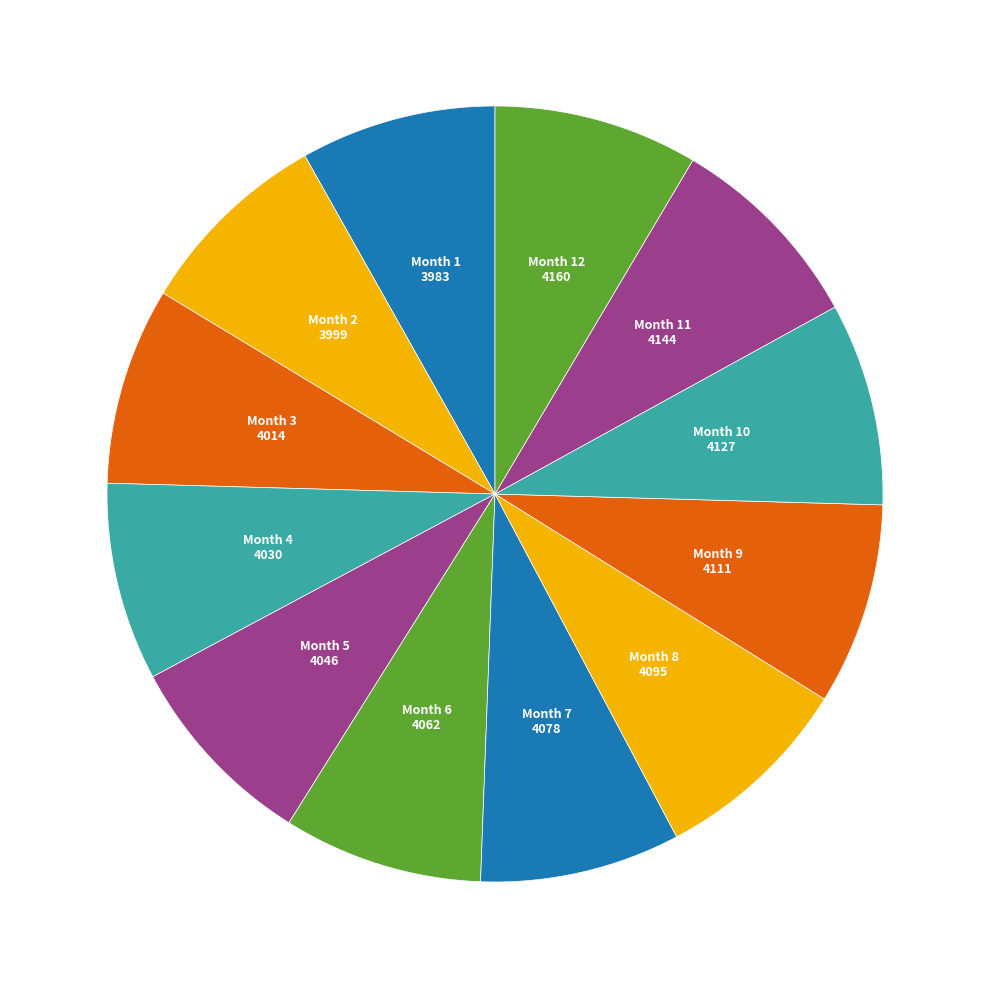

Is there any slice that represents more than half of the pie?

No